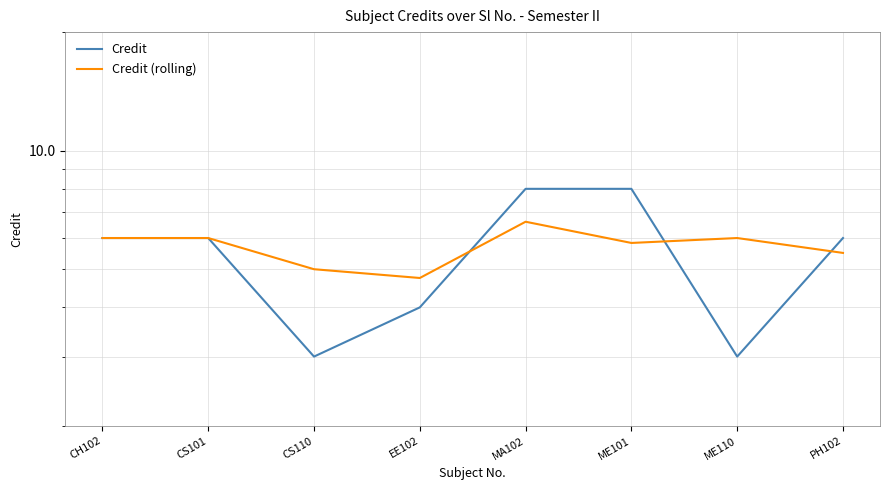

The value of Credit (rolling) at CS101 is 1.8. True or false?

False